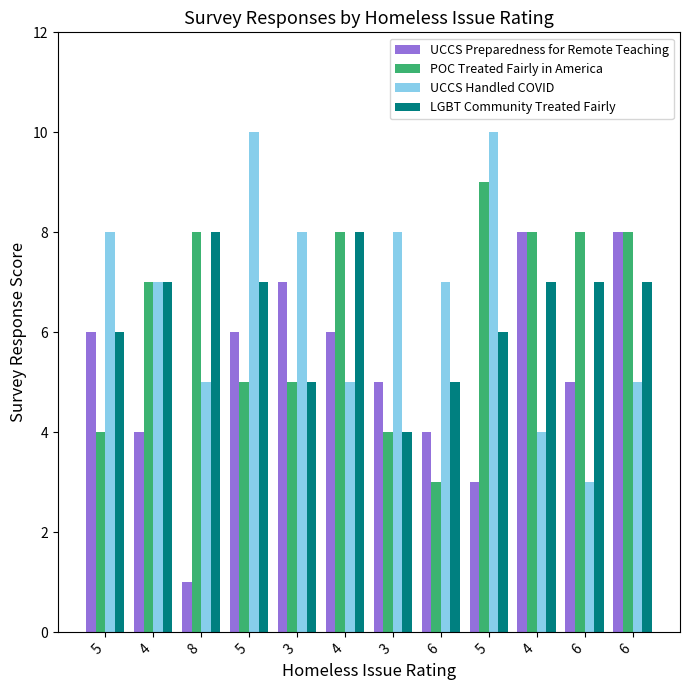

How many values in the POC Treated Fairly in America series are below 8?

6